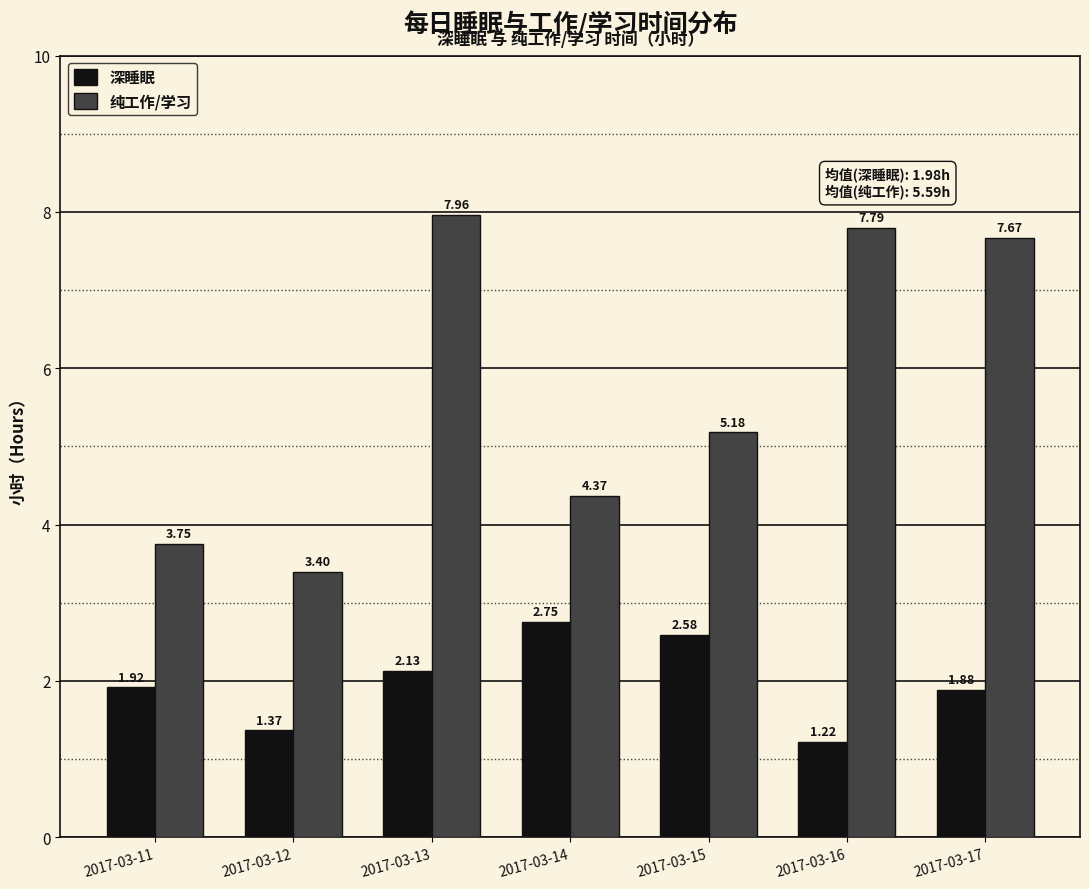

Which category has the highest value in the 纯工作/学习 series?

2017-03-13